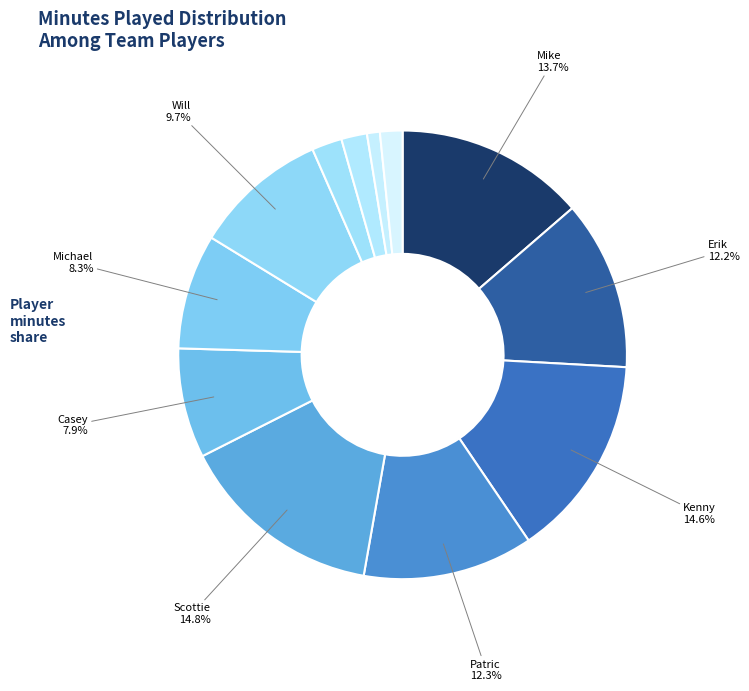

How many segments does this pie chart have?

12